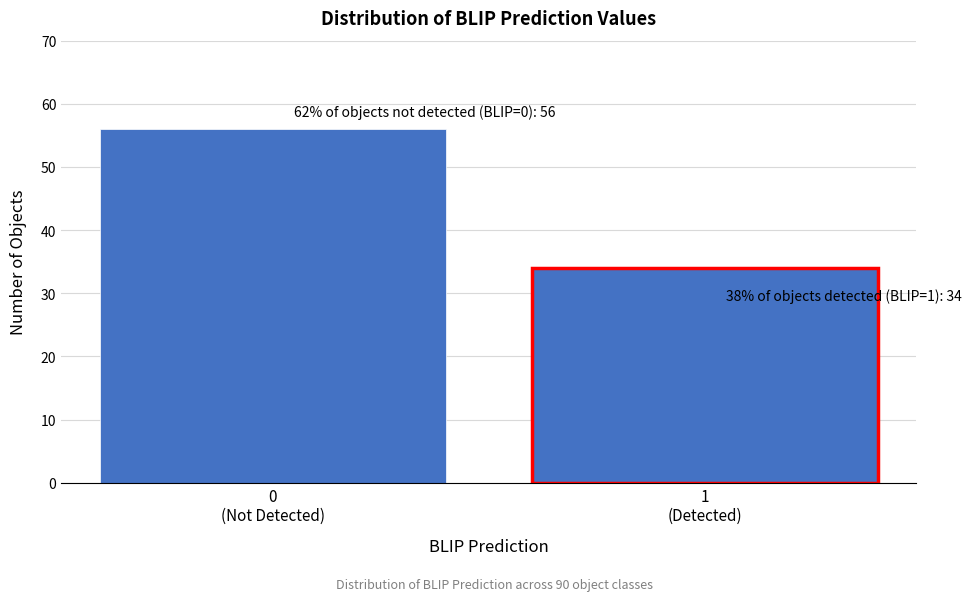

Reading left to right, transcribe all the data shown in this chart.

56	34